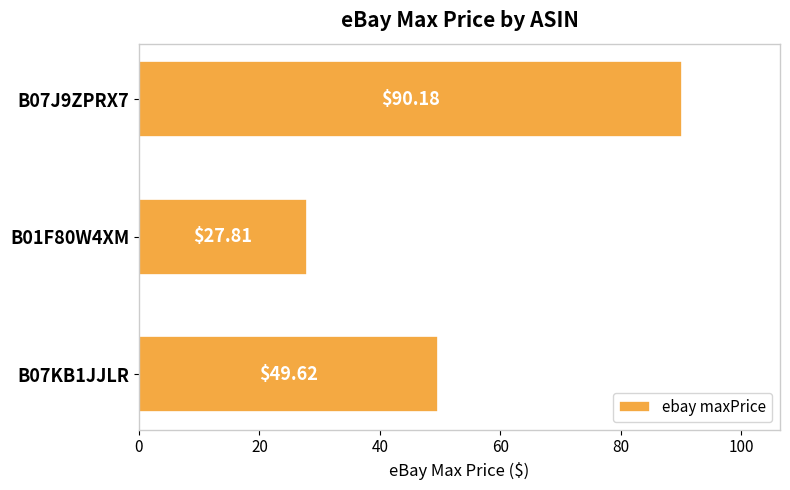

Rank the categories by value from highest to lowest.

B07J9ZPRX7, B07KB1JJLR, B01F80W4XM